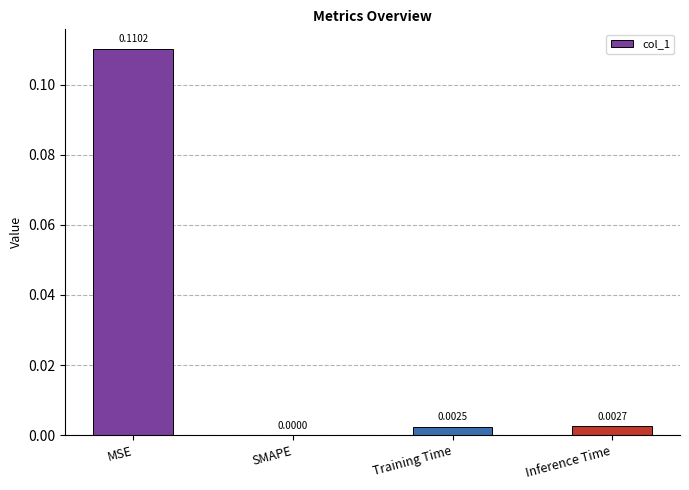

Where is the data nearest to the value 0?

SMAPE